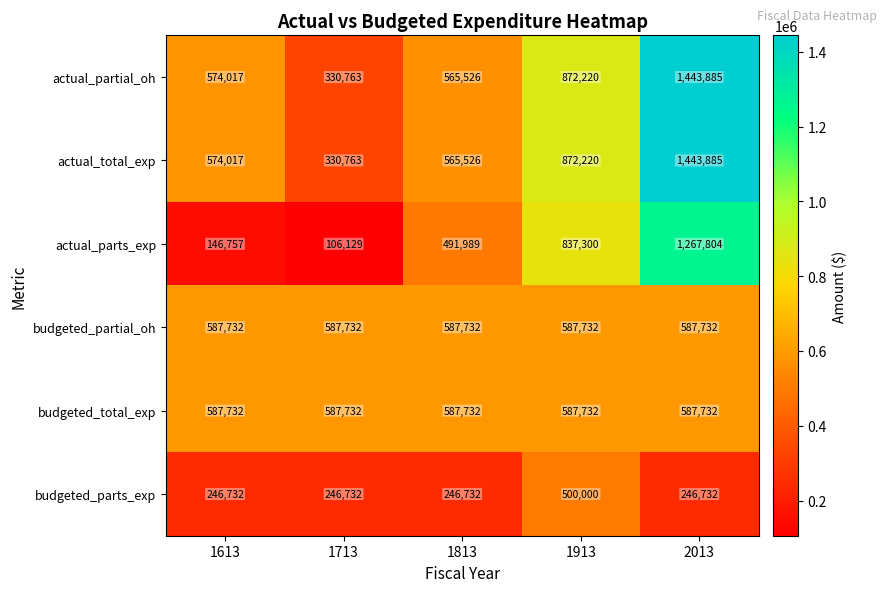

Reading left to right, transcribe all the data shown in this chart.

actual_partial_oh: 1613=574017	1713=330763	1813=565526	1913=872220	2013=1443885
actual_total_exp: 1613=574017	1713=330763	1813=565526	1913=872220	2013=1443885
actual_parts_exp: 1613=146757	1713=106129	1813=491989	1913=837300	2013=1267804
budgeted_partial_oh: 1613=587732	1713=587732	1813=587732	1913=587732	2013=587732
budgeted_total_exp: 1613=587732	1713=587732	1813=587732	1913=587732	2013=587732
budgeted_parts_exp: 1613=246732	1713=246732	1813=246732	1913=500000	2013=246732